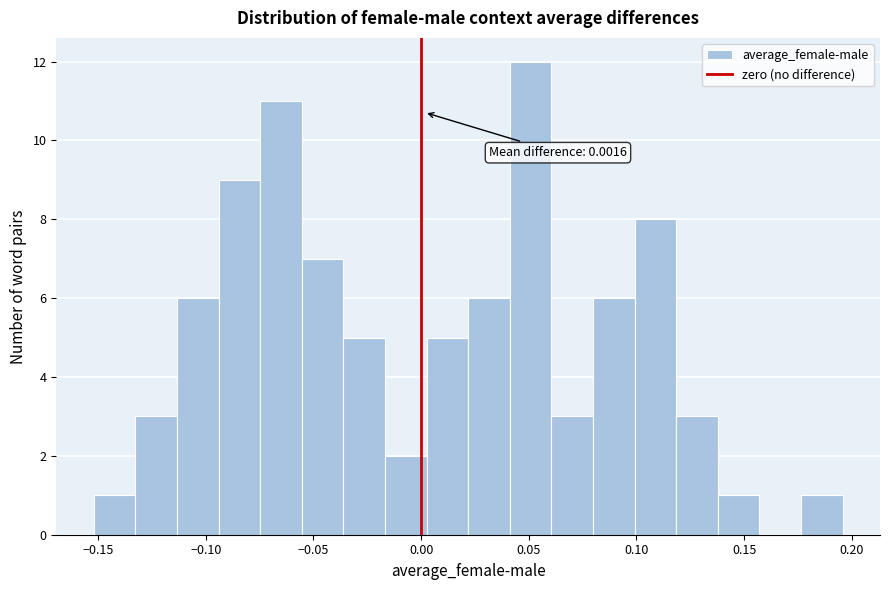

Read against the x-axis, roughly where is the centre of the tallest bar?

0.050